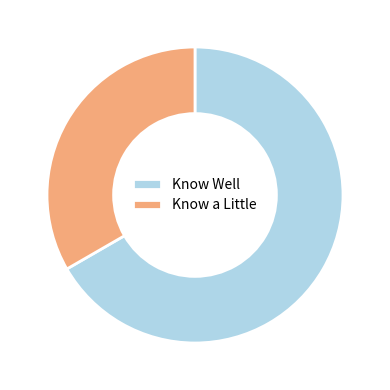

Rank the categories by value from lowest to highest.

Know a Little, Know Well